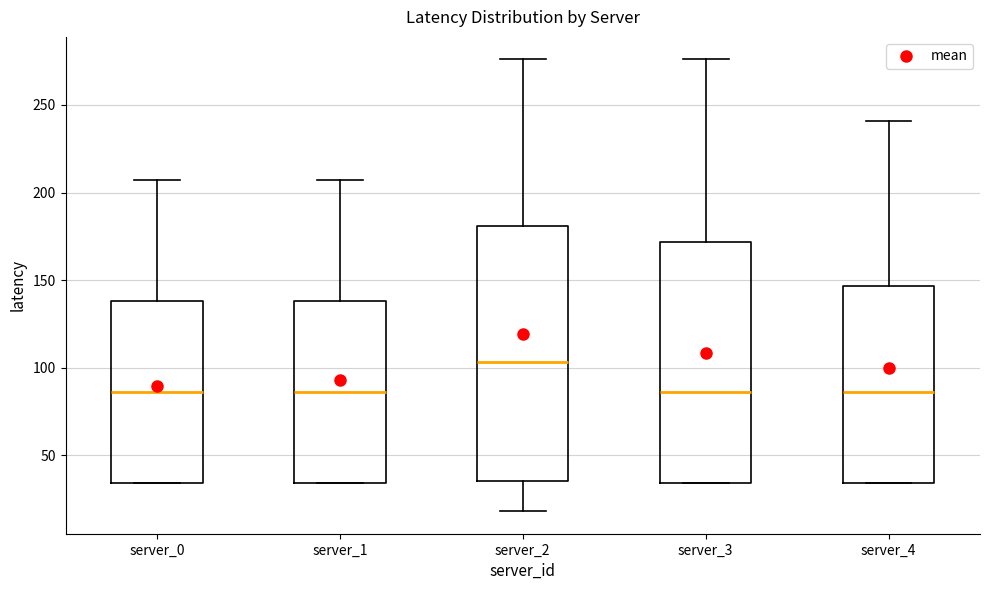

Reading left to right, read every box against the y-axis: the position of its median line, the range the box covers, and the ends of its whiskers. The values are not printed on the chart, so give them approximately, as read against the axis.

server_0: median 85, box 35 to 140, whiskers 35 to 205
server_1: median 85, box 35 to 140, whiskers 35 to 205
server_2: median 105, box 35 to 180, whiskers 20 to 275
server_3: median 85, box 35 to 170, whiskers 35 to 275
server_4: median 85, box 35 to 145, whiskers 35 to 240